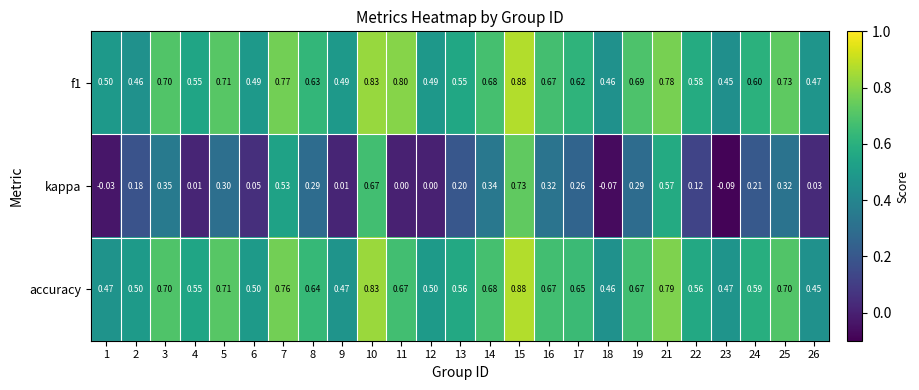

Between 3 and 10, which series saw the biggest shift?

kappa